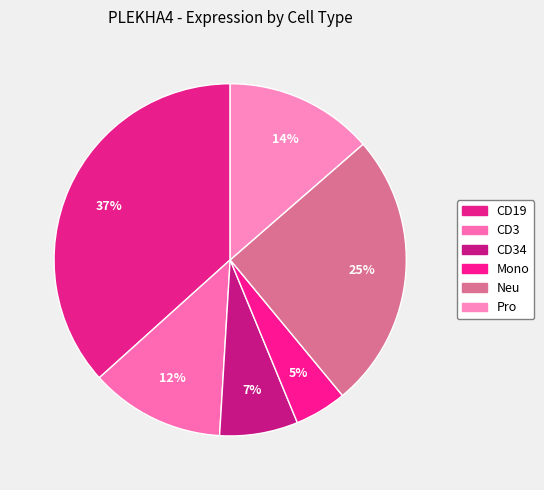

Which category has the smallest portion of the pie?

Mono